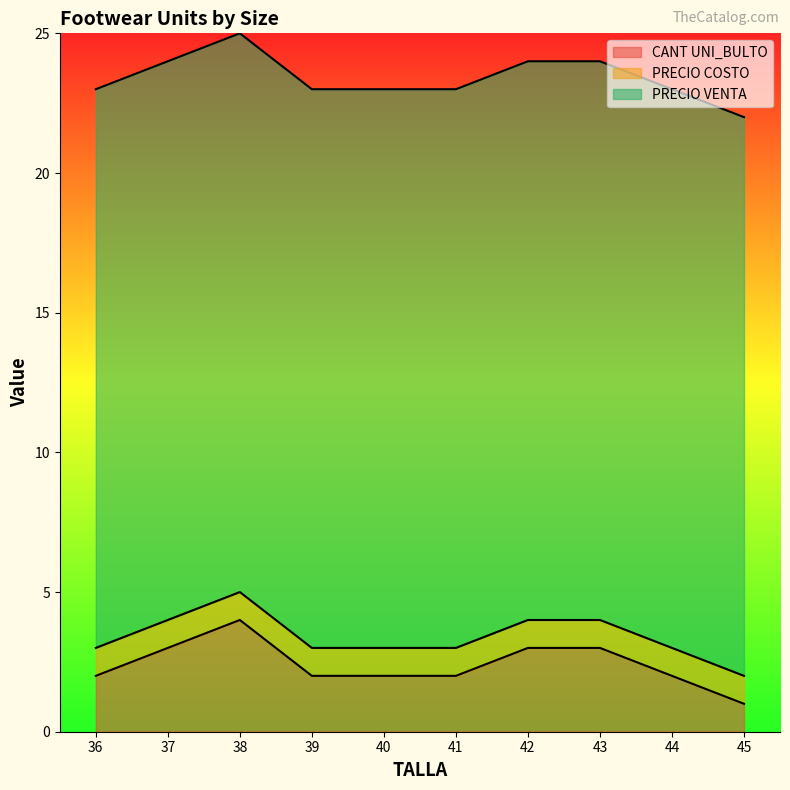

Reading left to right, what are all the values shown in this chart?

CANT UNI_BULTO: 36=2	37=3	38=4	39=2	40=2	41=2	42=3	43=3	44=2	45=1
PRECIO COSTO: 36=1	37=1	38=1	39=1	40=1	41=1	42=1	43=1	44=1	45=1
PRECIO VENTA: 36=20	37=20	38=20	39=20	40=20	41=20	42=20	43=20	44=20	45=20